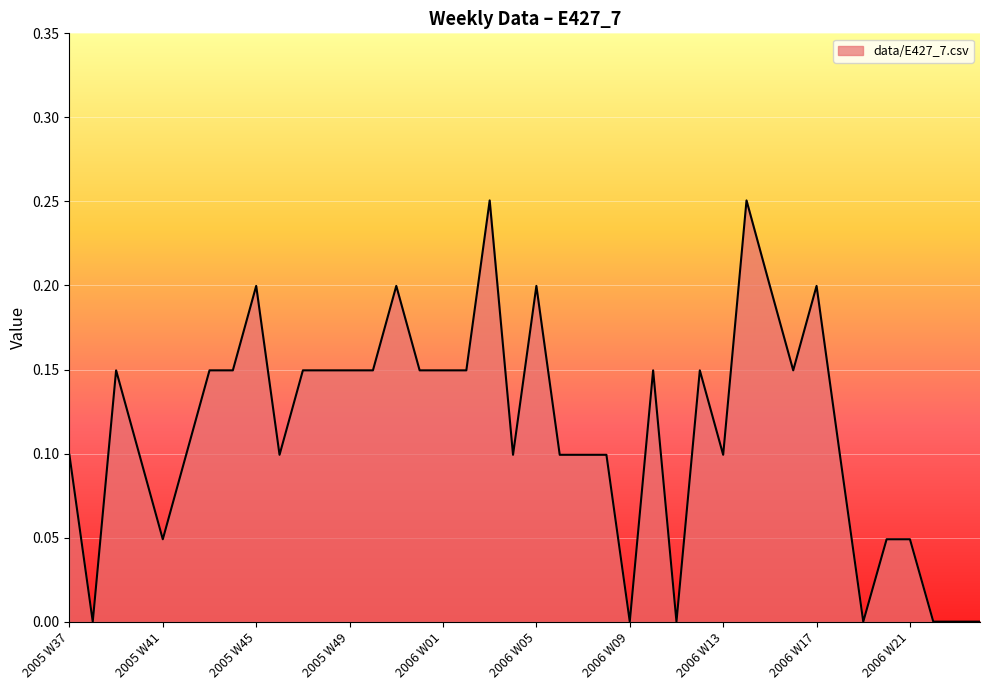

Does the chart display data point markers on the line(s)?

No